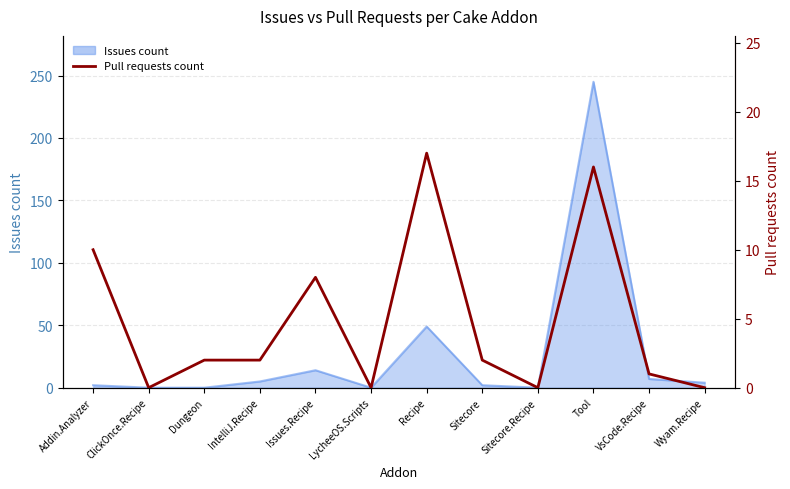

How many points are higher than both their immediate neighbors (excluding endpoints)?

3